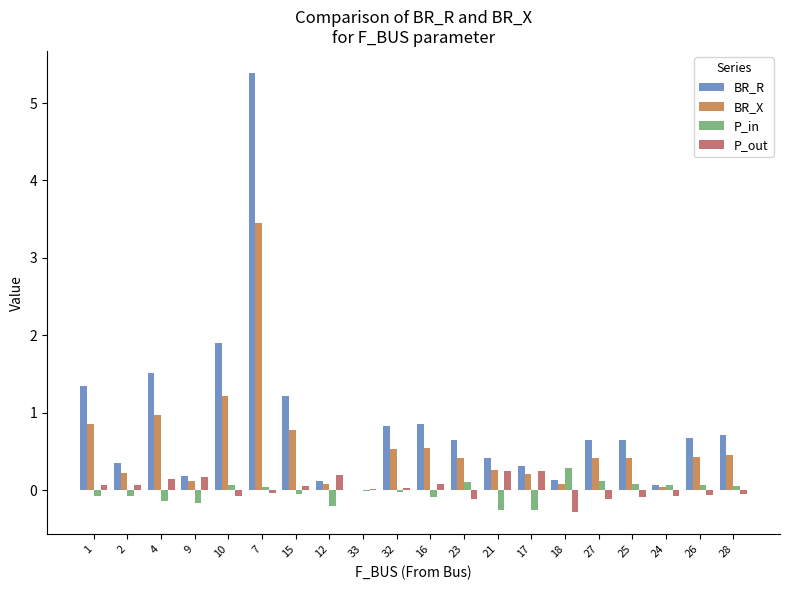

Which series has the largest range (max minus min)?

BR_R